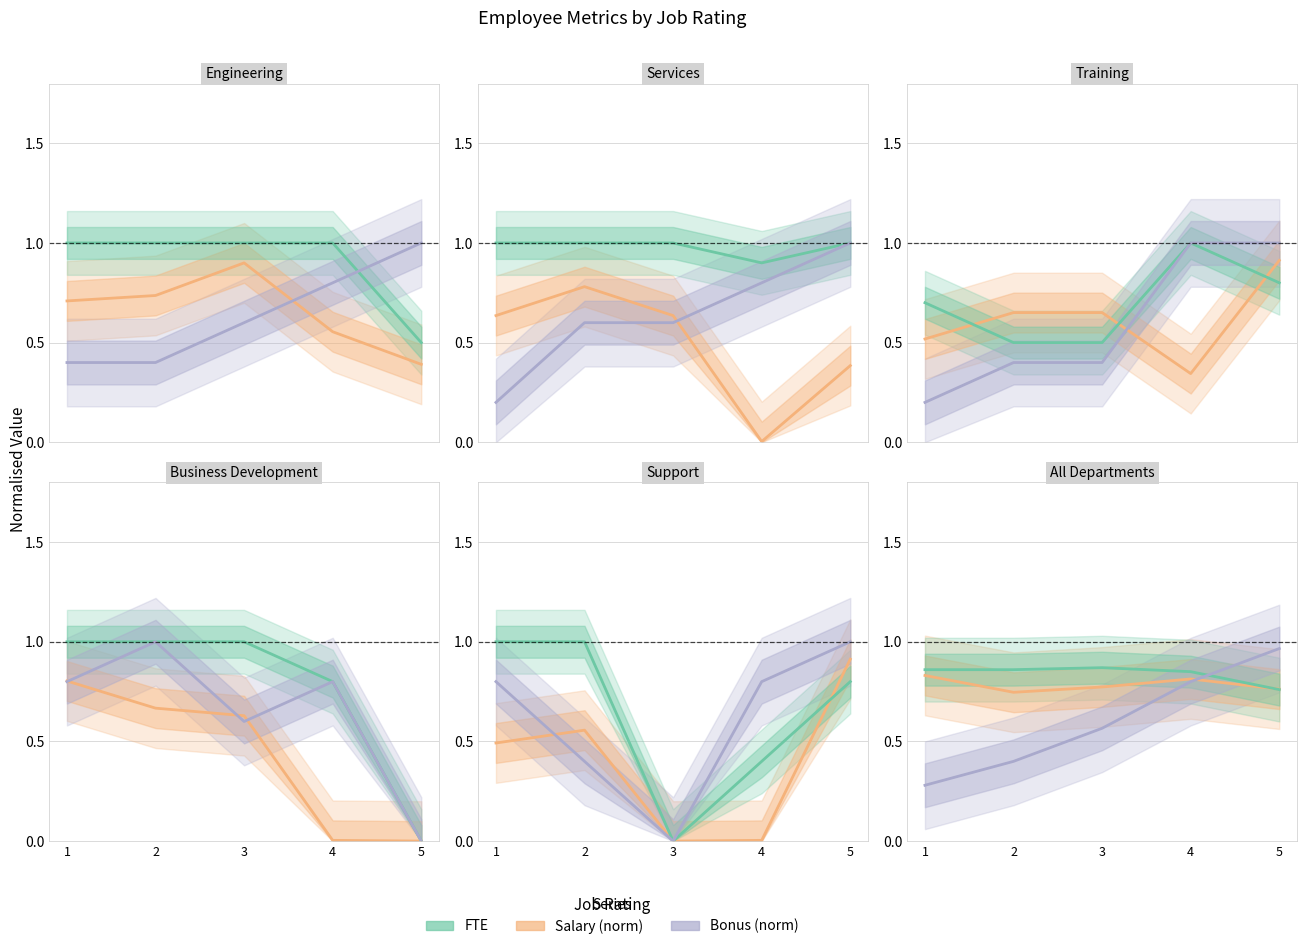

Which series changed the most between 2 and 5?

Bonus (norm)